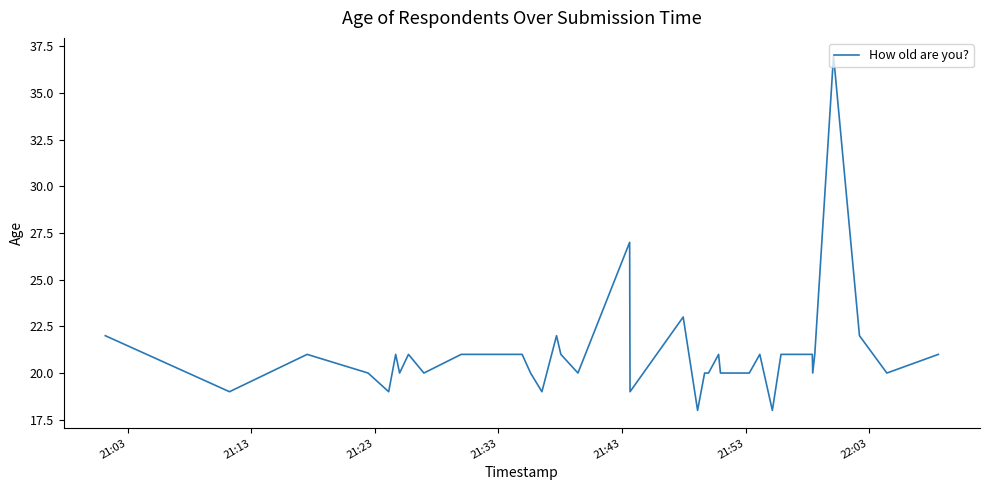

What is the difference between the maximum and minimum values?

19